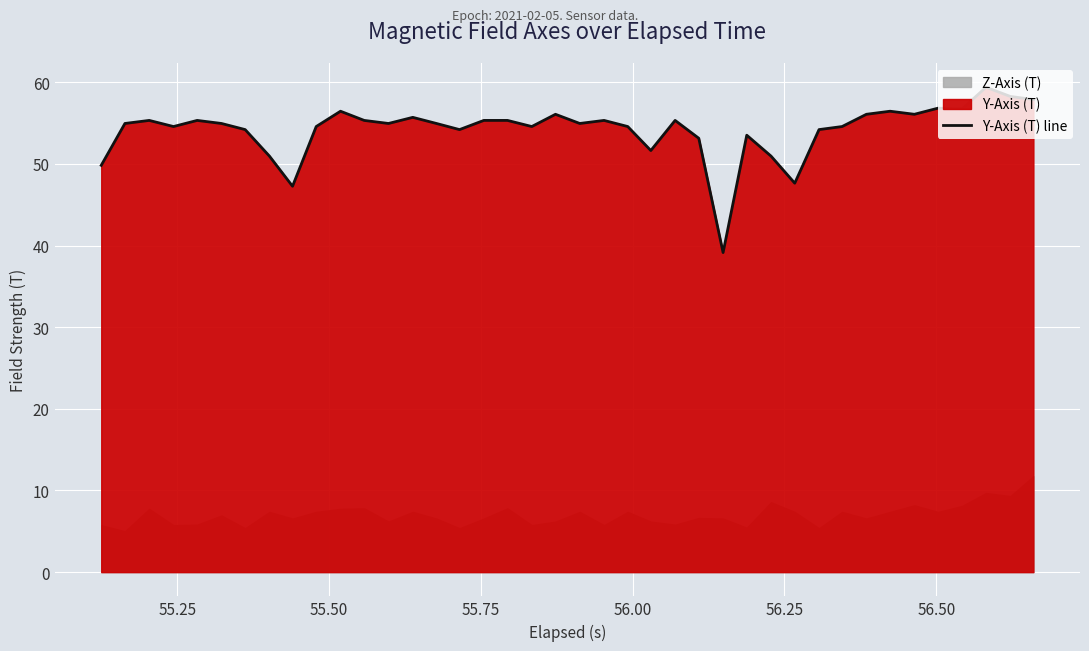

What is the minimum value for Y-Axis (T) line?

39.1